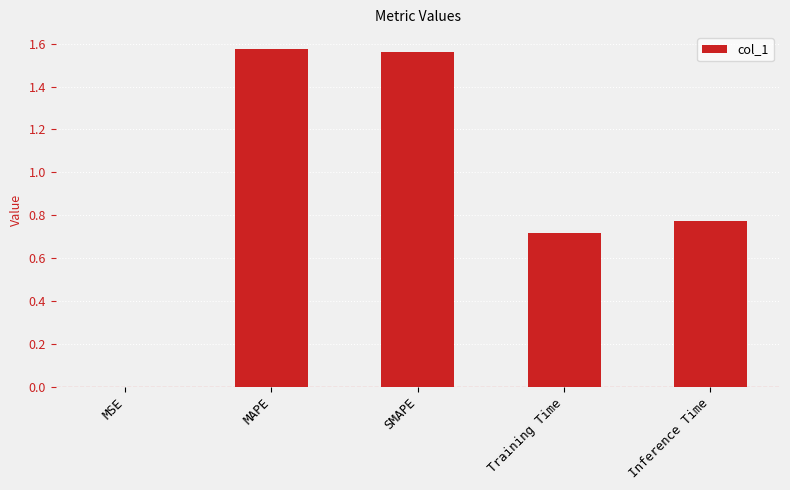

What is the ratio of the value at SMAPE to the value at MAPE?

1.0